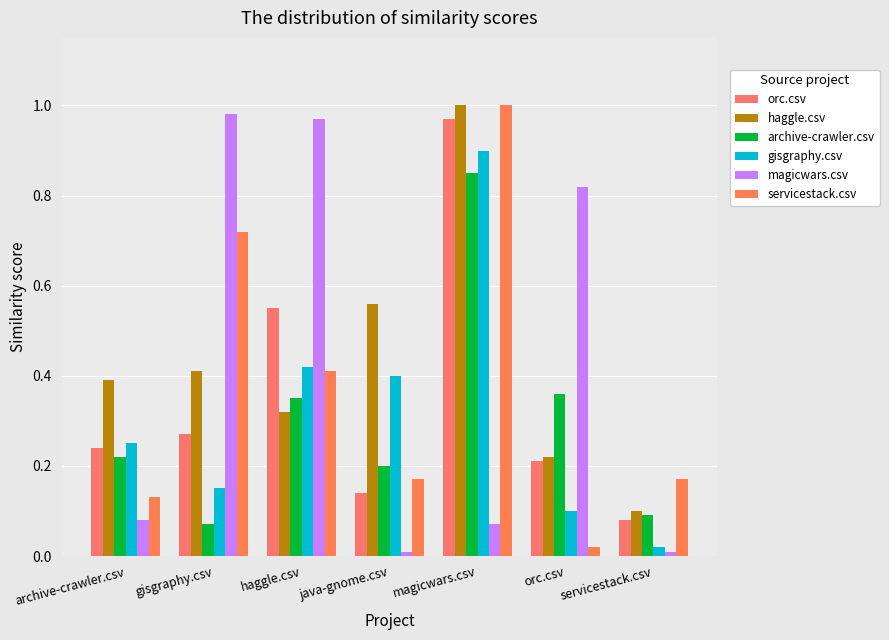

At haggle.csv, list the series in order from largest to smallest.

magicwars.csv, orc.csv, gisgraphy.csv, servicestack.csv, archive-crawler.csv, haggle.csv